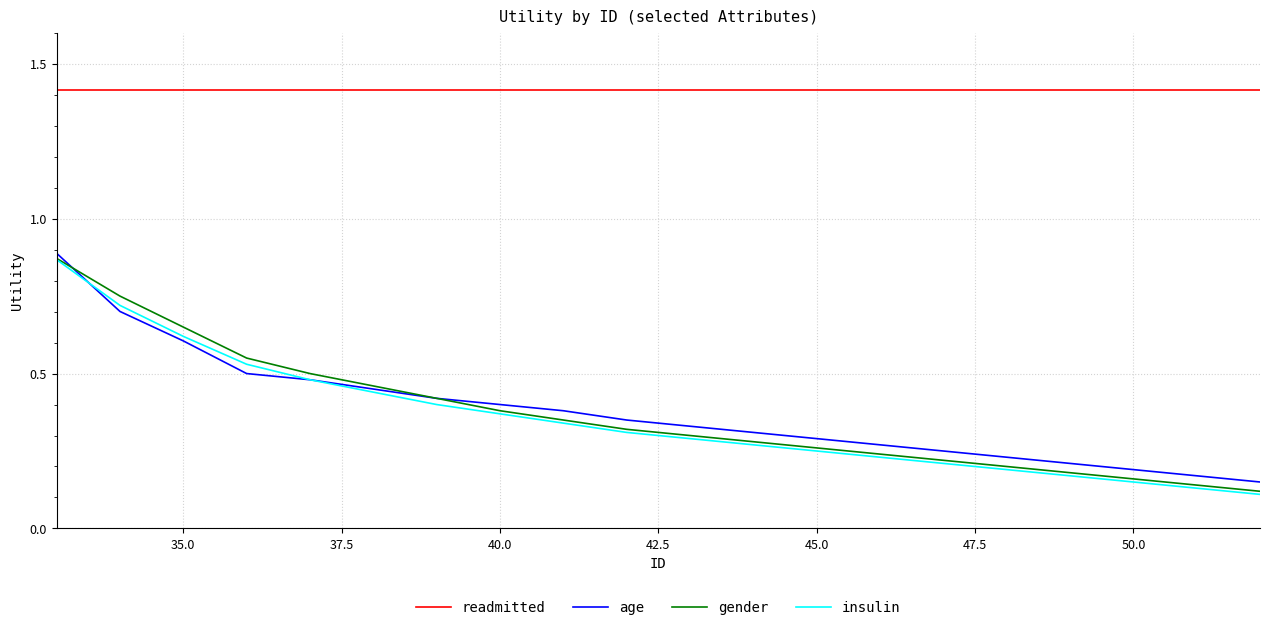

What is the greatest value displayed?

1.4